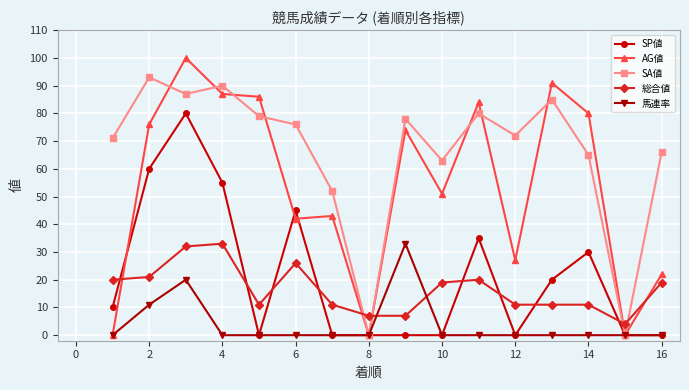

How many values in the AG値 series are below 74?

8